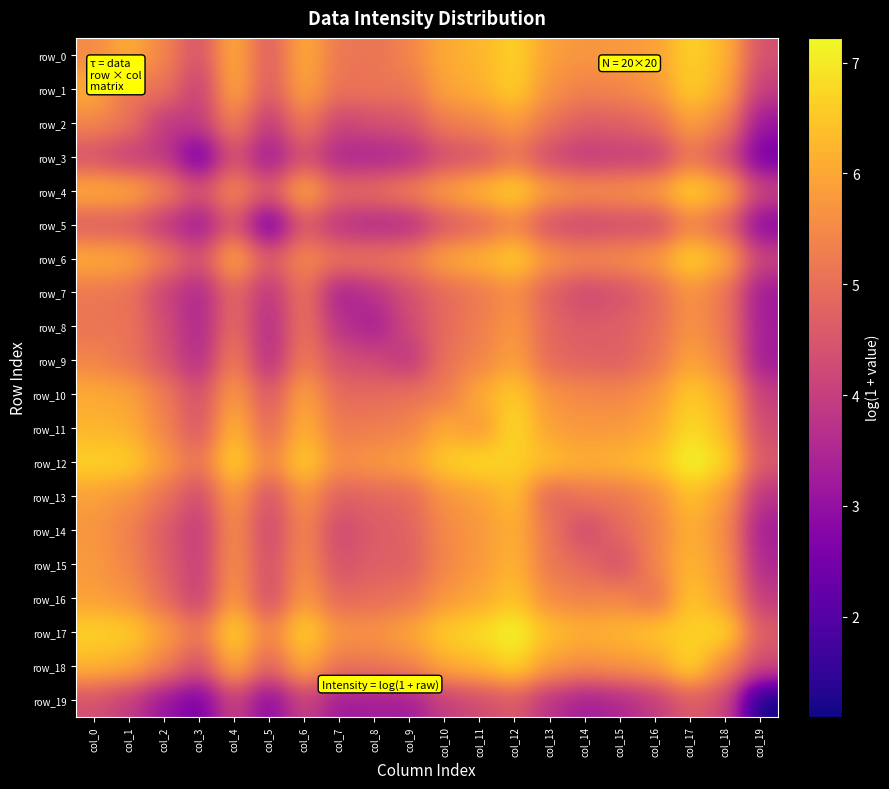

What is the highest value of the row_16 series?

6.5